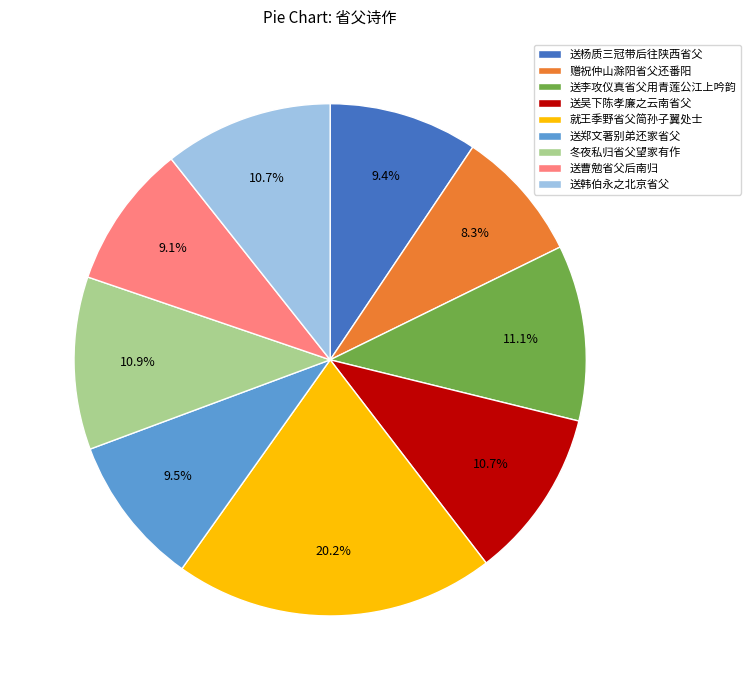

Is it true that 送吴下陈孝廉之云南省父 is 3% of the pie?

False